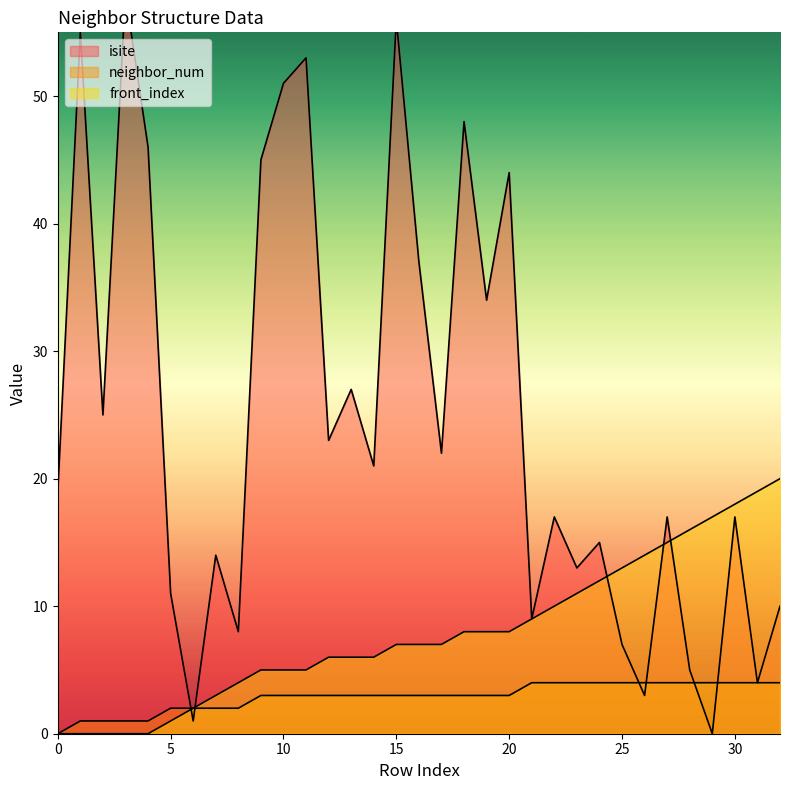

List the labels in order of neighbor_num value, largest first.

21, 22, 23, 24, 25, 26, 27, 28, 29, 30, 31, 32, 9, 10, 11, 12, 13, 14, 15, 16, 17, 18, 19, 20, 5, 6, 7, 8, 1, 2, 3, 4, 0